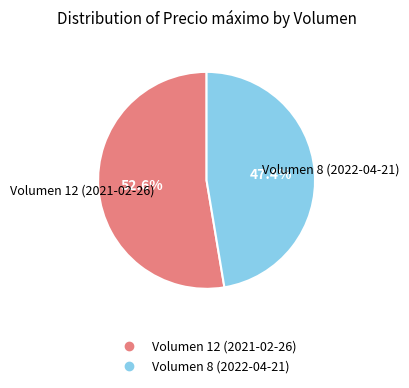

To the nearest percent, what is the combined percentage of Volumen 12 (2021-02-26) and Volumen 8 (2022-04-21)?

100%